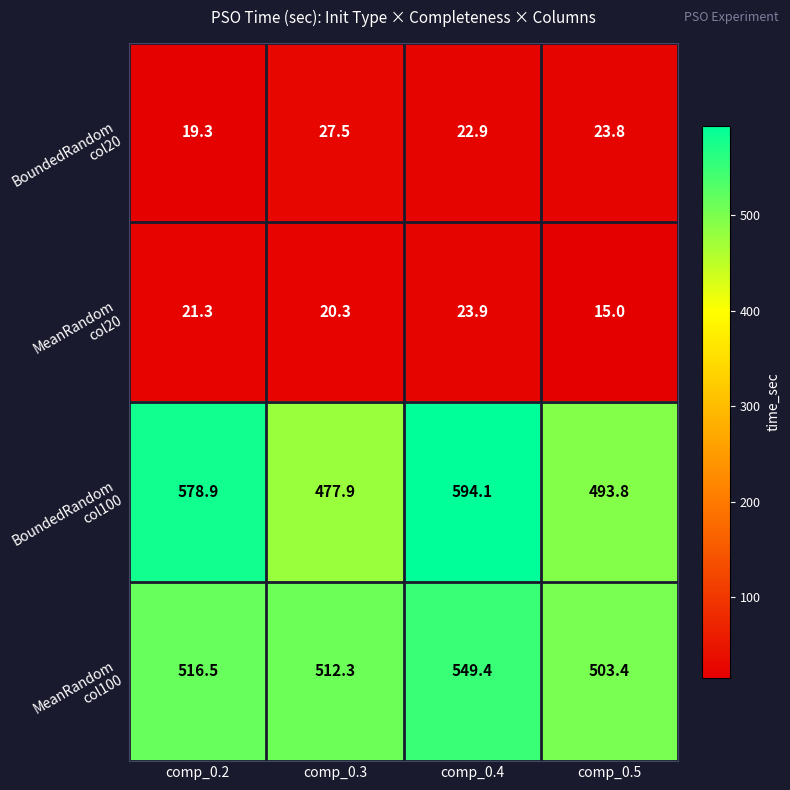

Count the number of data series in this chart.

4